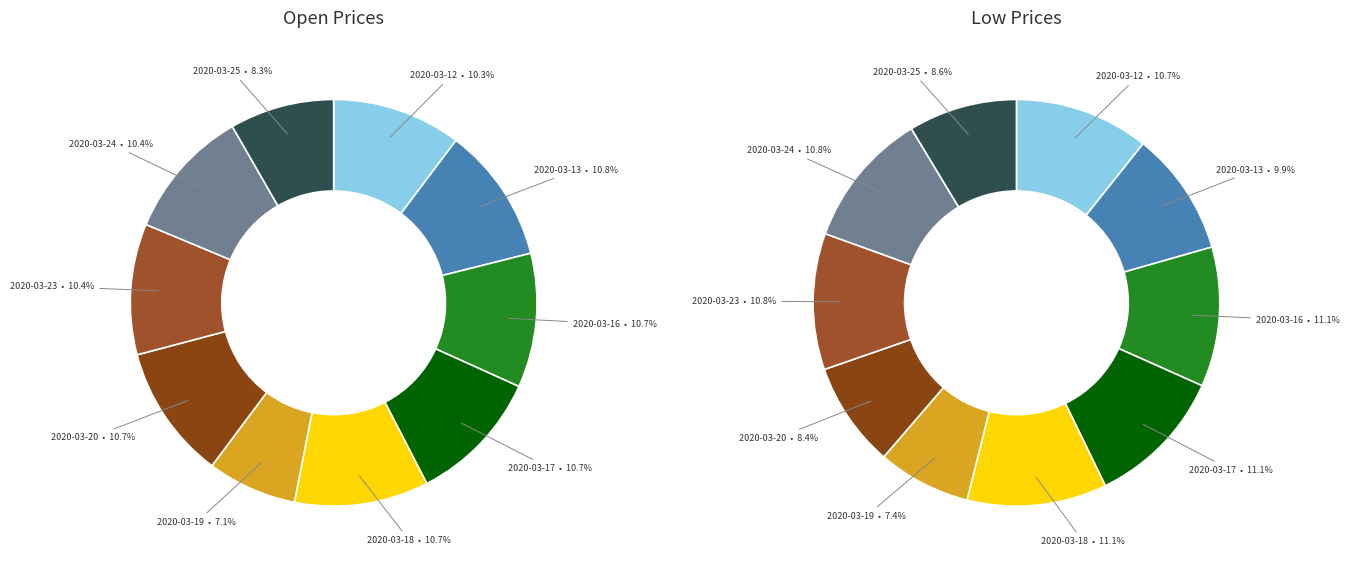

Is the sum of 2020-03-18 and 2020-03-20 greater than half?

No